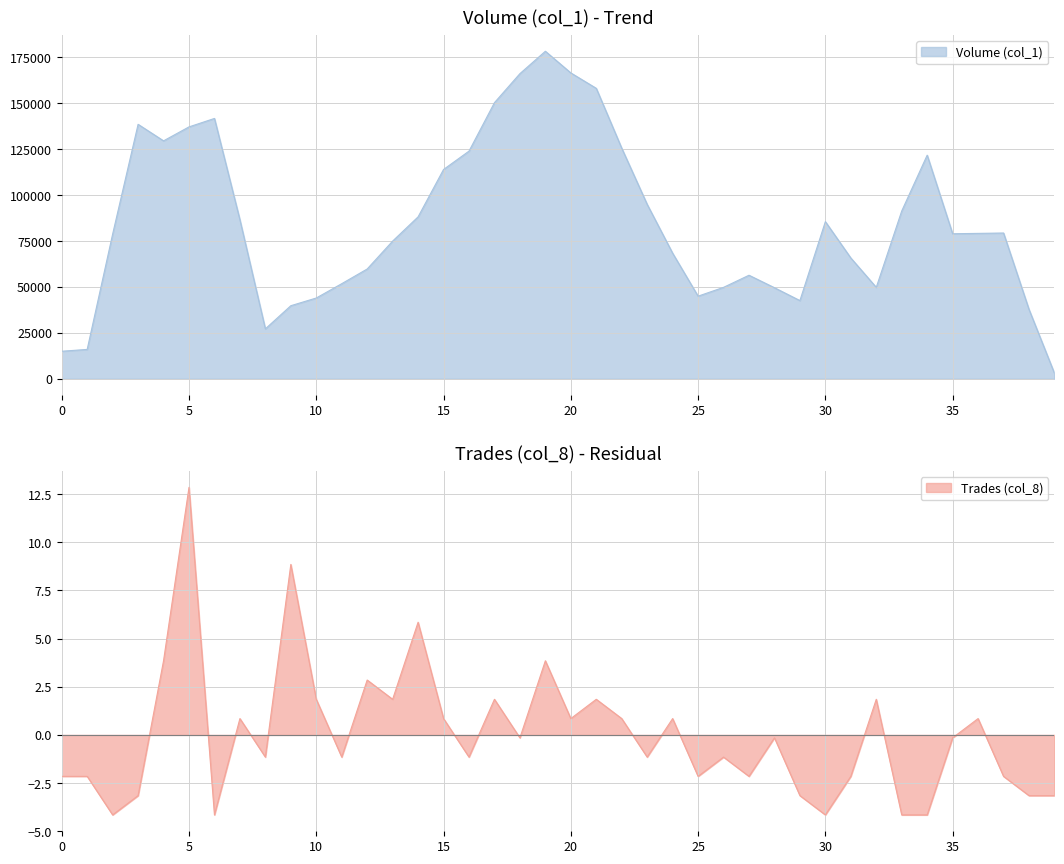

How many data points are less than 0?

23